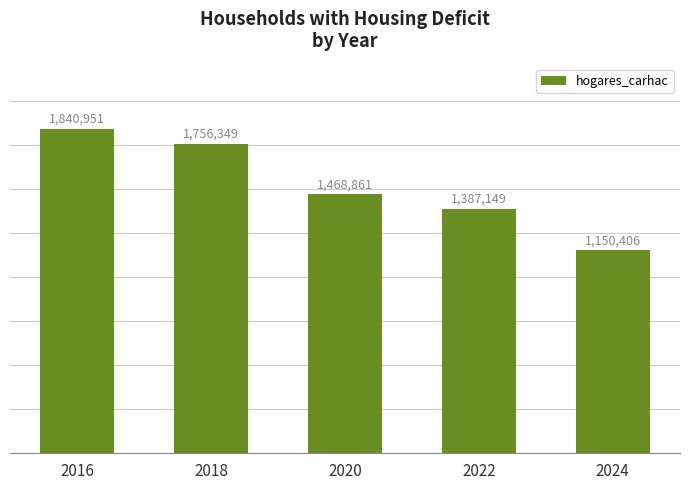

Does the chart contain stacked bars?

No